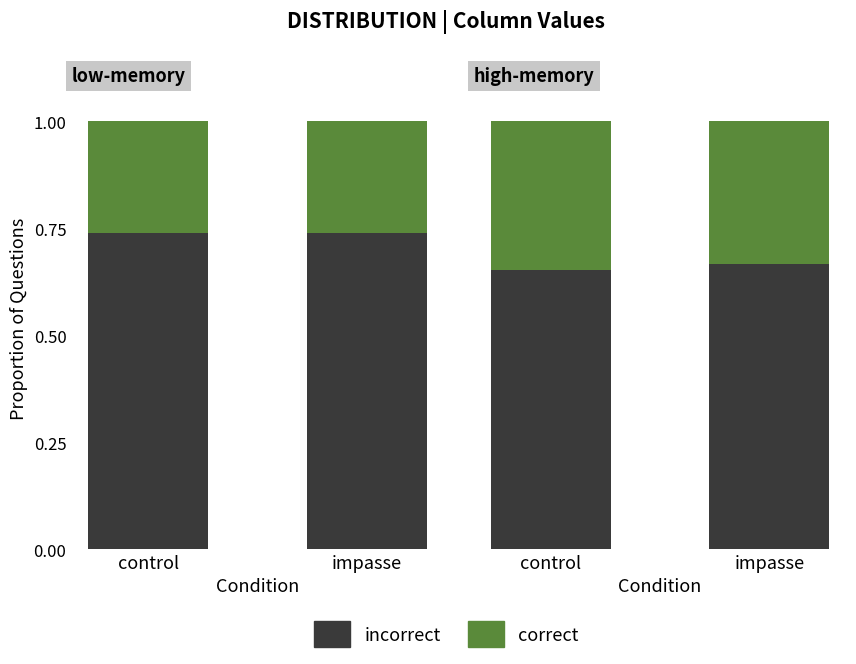

Is the value of incorrect at impasse greater than the value of correct at control?

Yes